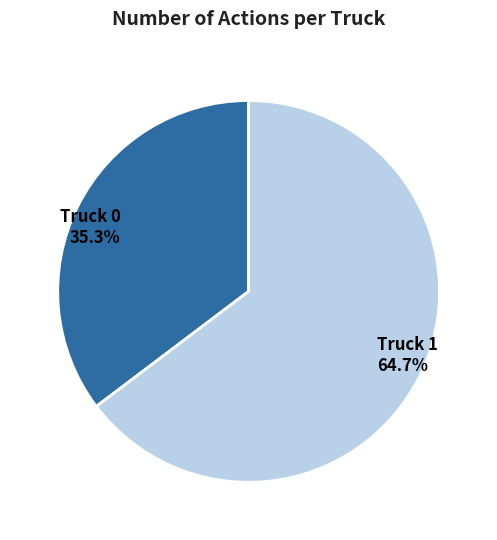

Which slice is the smallest?

Truck 0